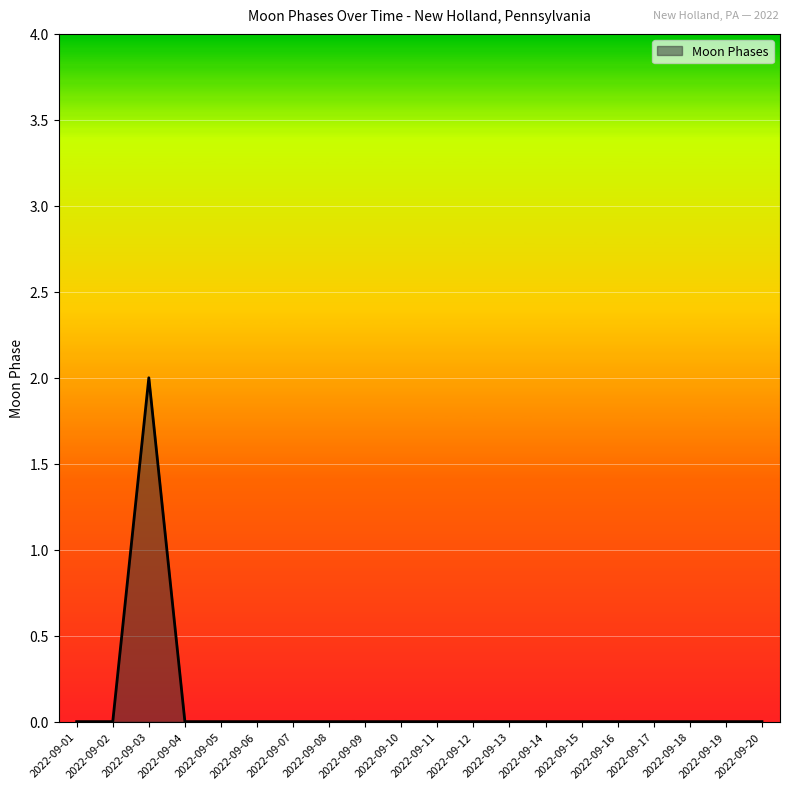

How many categories are shown in the chart?

20